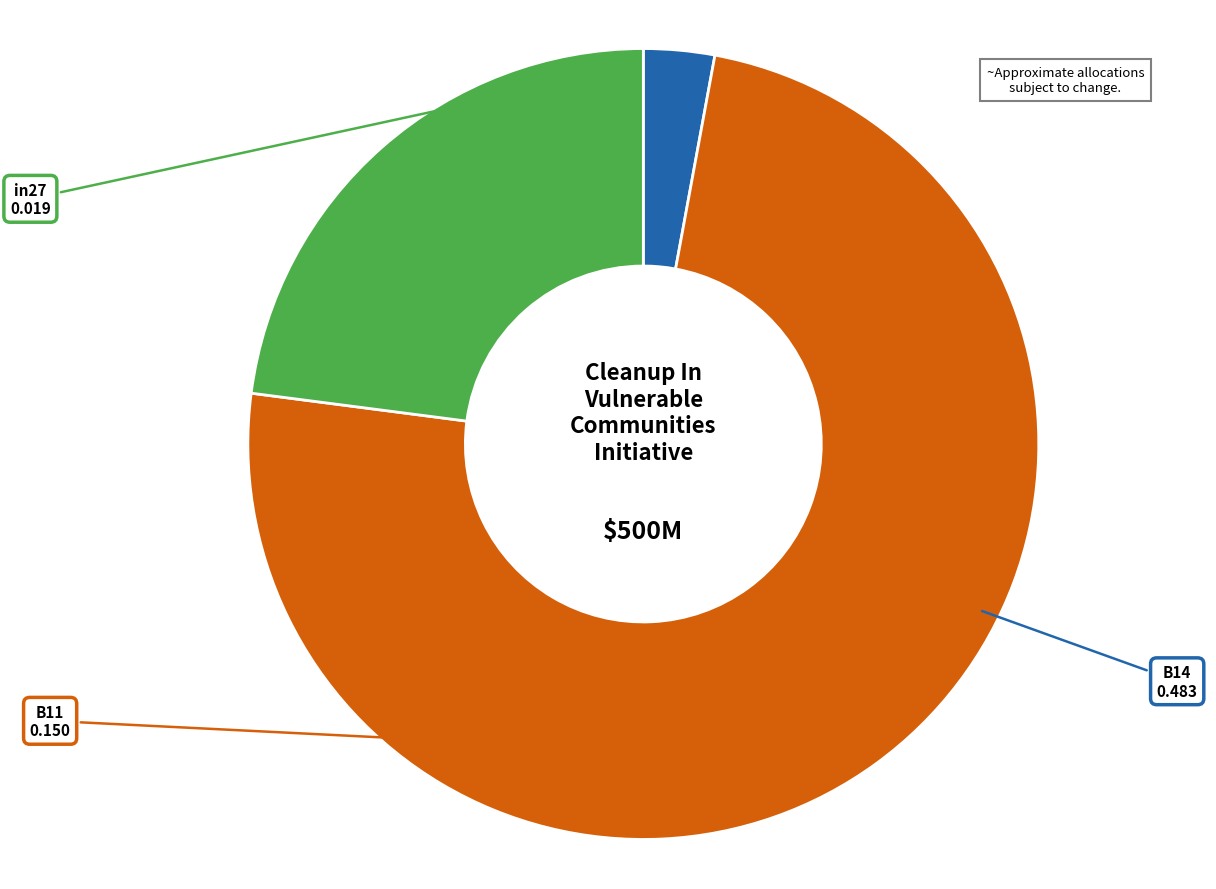

Does in27 account for over 50% of the chart?

No